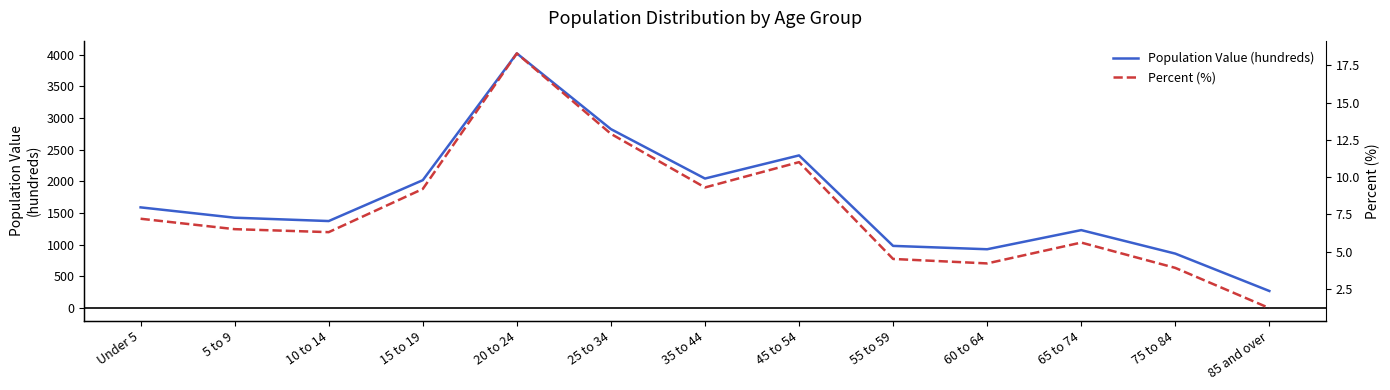

What is the label of the 12th point from the left?

75 to 84